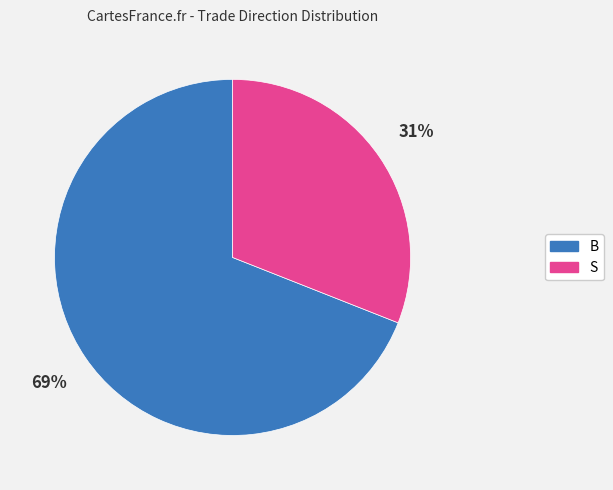

Approximately how many times larger is the value at B compared to S?

2.2